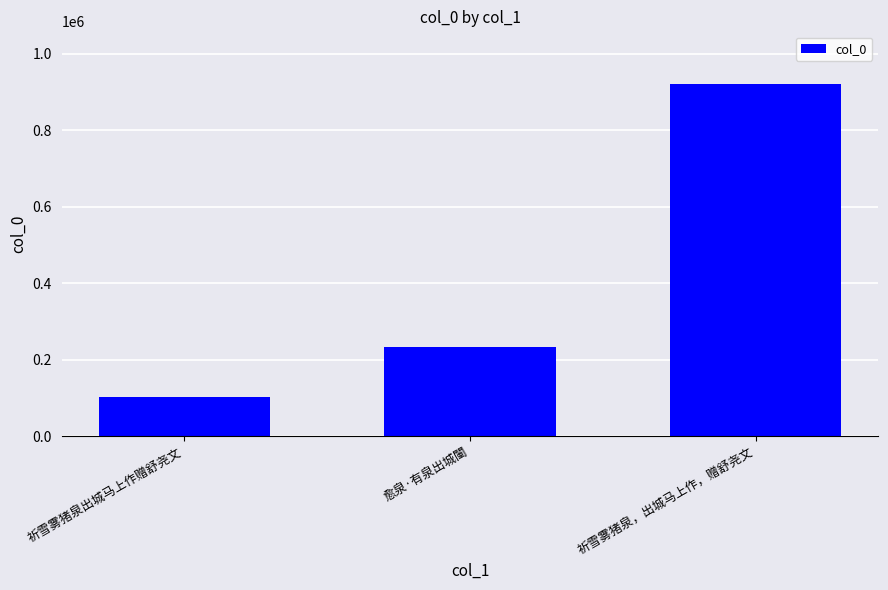

What is the value of the 3rd bar from the left?

921009